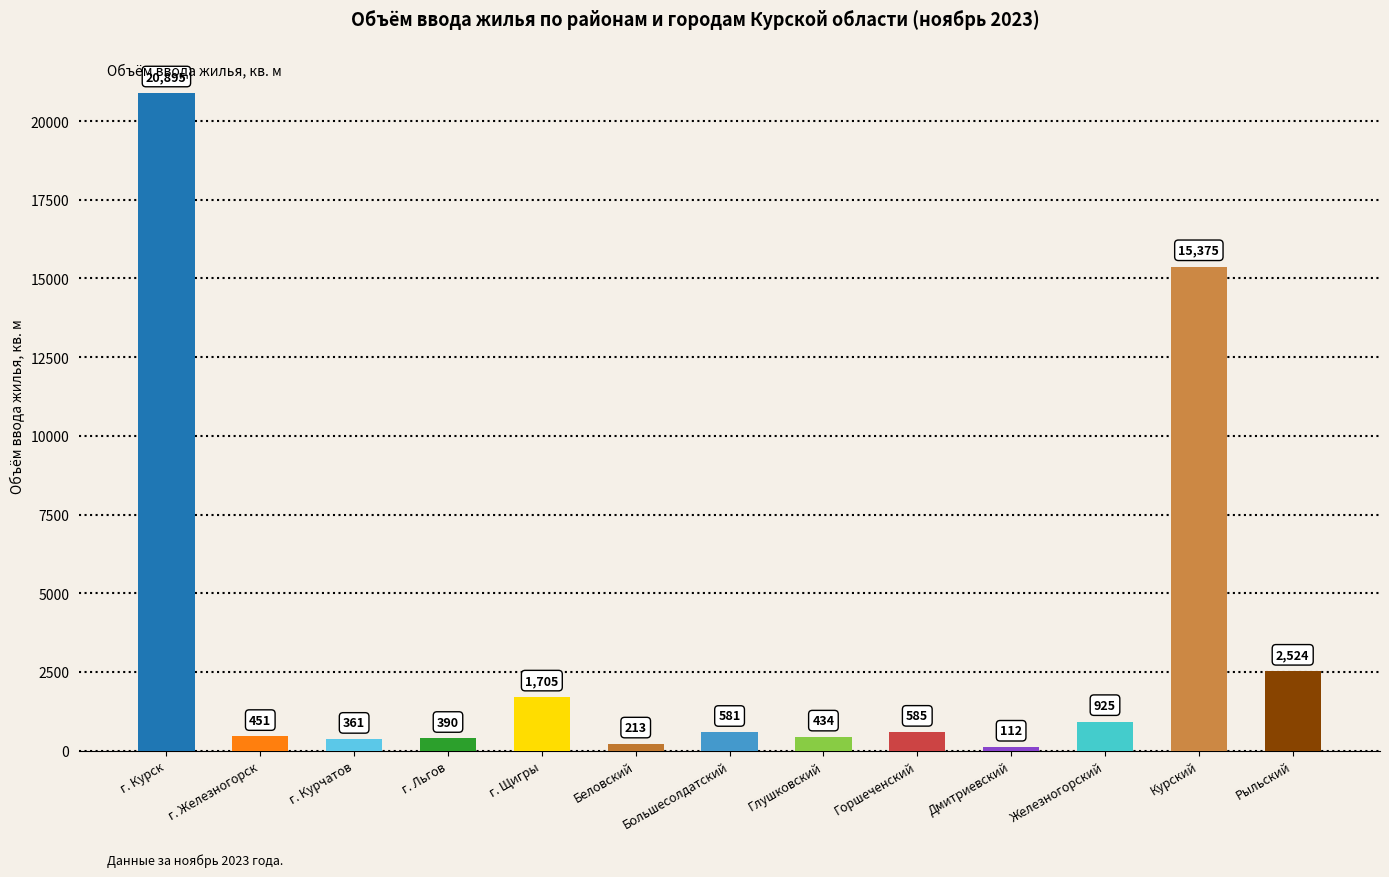

Count the number of data series in this chart.

1